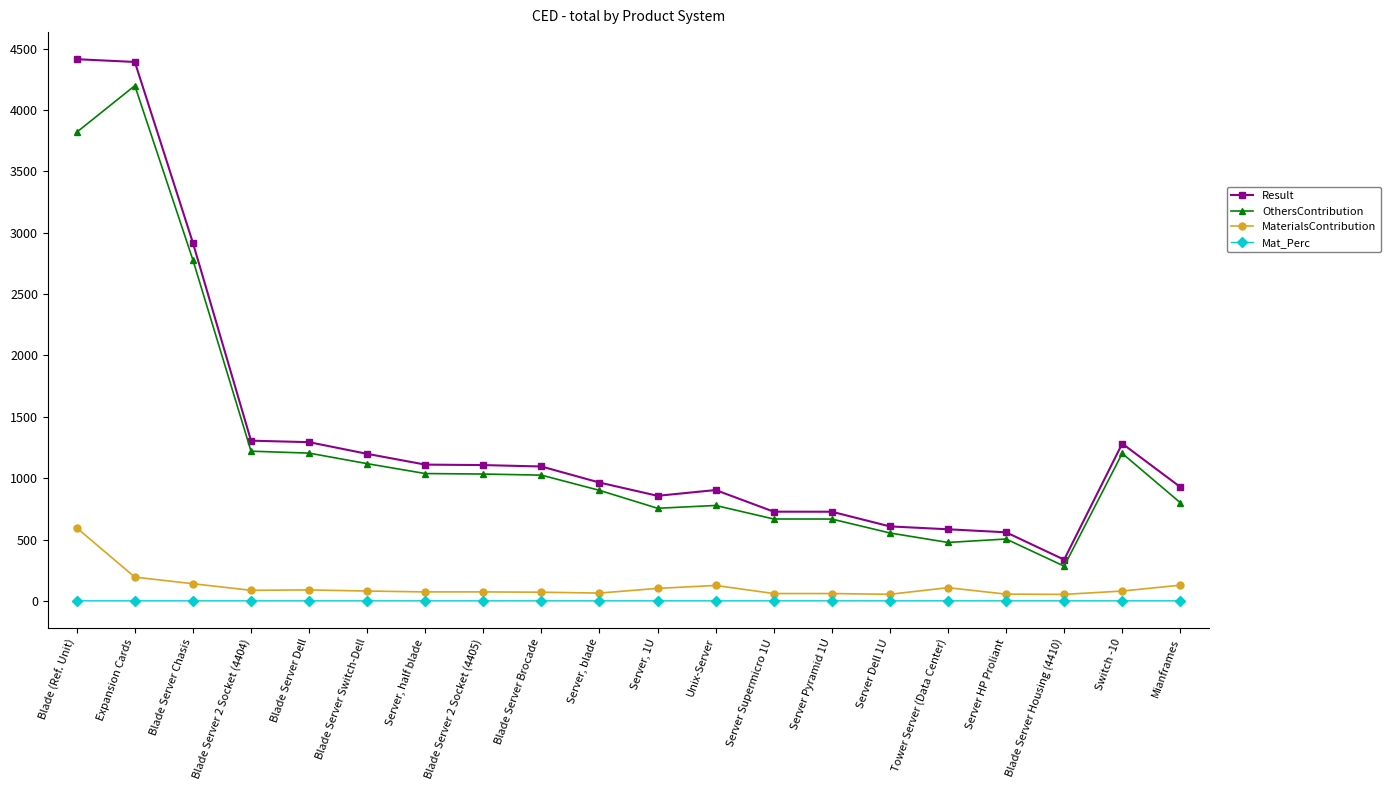

At which category does OthersContribution reach its first local peak?

Expansion Cards